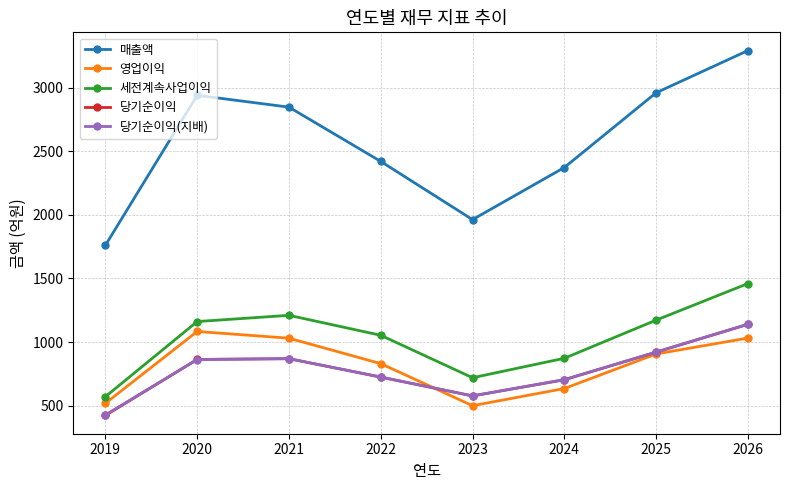

What is the value of the 영업이익 point at the 6th from the left?

634